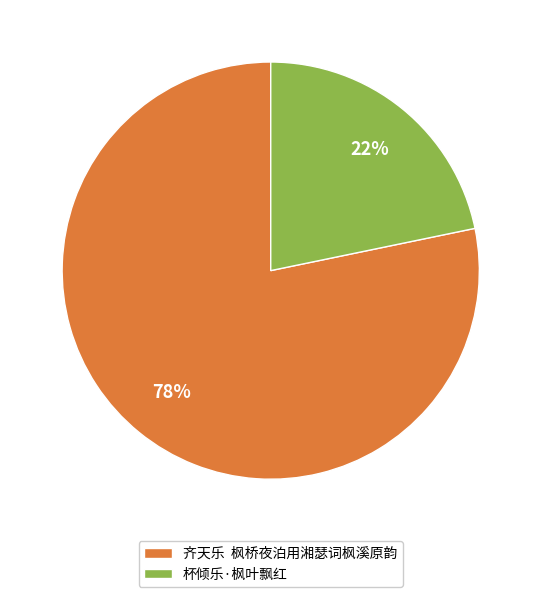

What is the majority slice?

齐天乐 枫桥夜泊用湘瑟词枫溪原韵